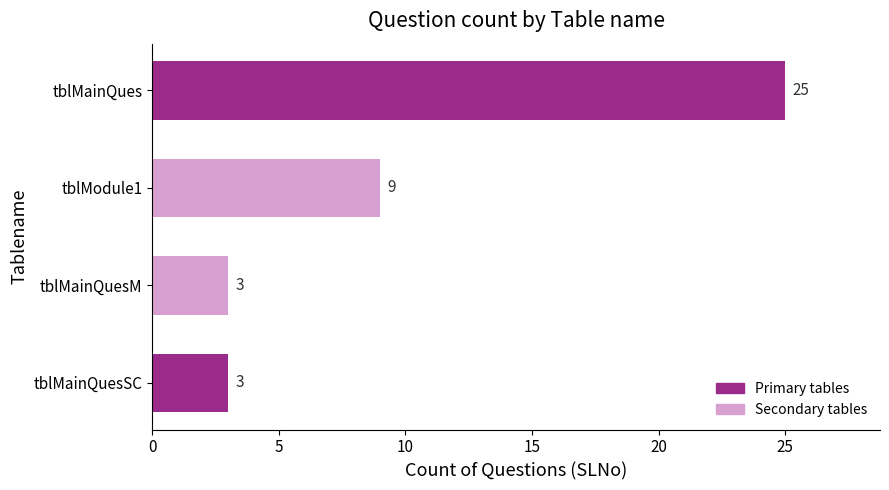

Reading bottom to top, extract all data points from this chart.

3	3	9	25